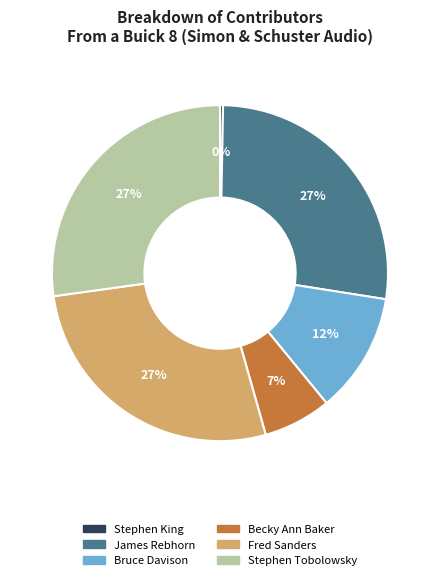

Between Bruce Davison and James Rebhorn, which is larger?

James Rebhorn